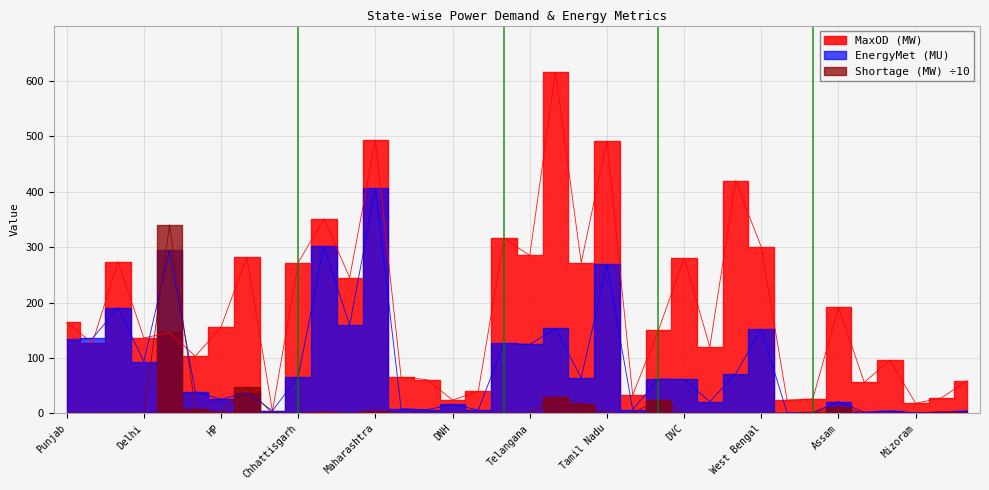

Rank the series by their maximum value, from highest to lowest.

MaxOD (MW), EnergyMet (MU), Shortage (MW)